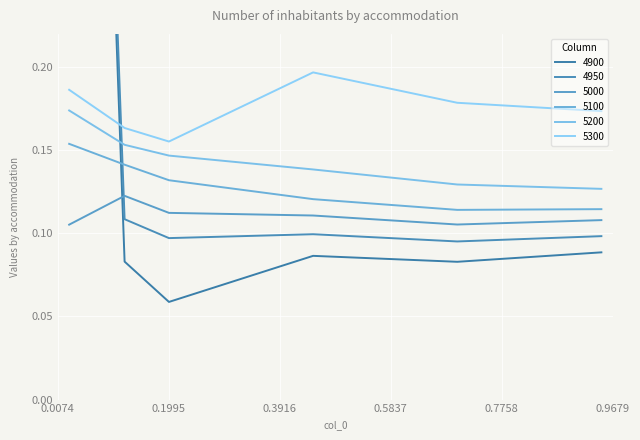

Reading left to right, what are all the values shown in this chart?

4900: 1.0	0.1	0.1	0.1	0.1	0.1
4950: 1.0	0.1	0.1	0.1	0.1	0.1
5000: 0.1	0.1	0.1	0.1	0.1	0.1
5100: 0.2	0.1	0.1	0.1	0.1	0.1
5200: 0.2	0.2	0.1	0.1	0.1	0.1
5300: 0.2	0.2	0.2	0.2	0.2	0.2